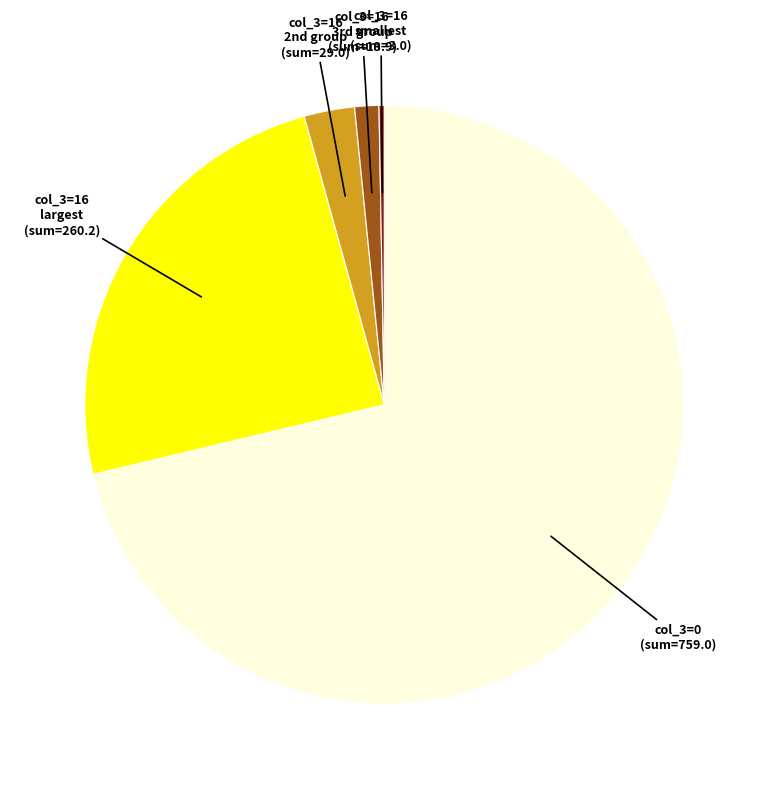

Rank the categories by value from highest to lowest.

col_3=0 (sum=759.0), col_3=16 largest (sum=260.2), col_3=16 2nd group (sum=29.0), col_3=16 3rd group (sum=13.9), col_3=16 smallest (sum=3.0)